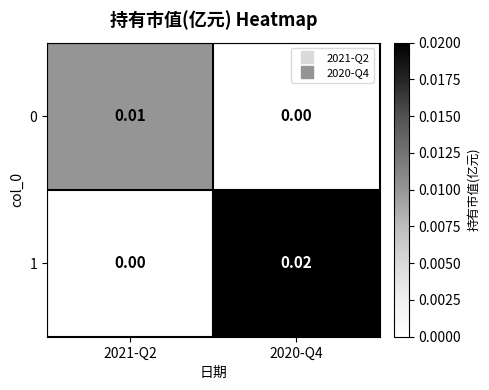

Is the value of 1 at 2020-Q4 greater than the value of 0 at 2021-Q2?

Yes